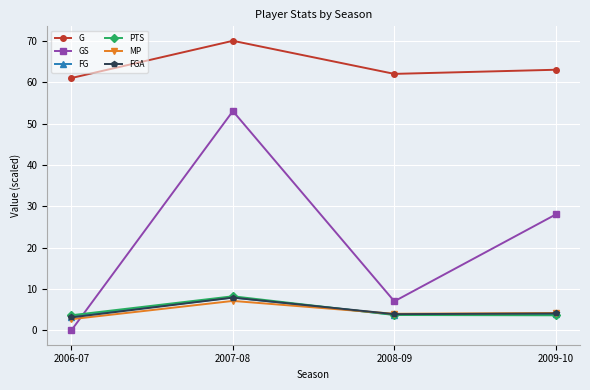

How many values in the G series are below 63?

2